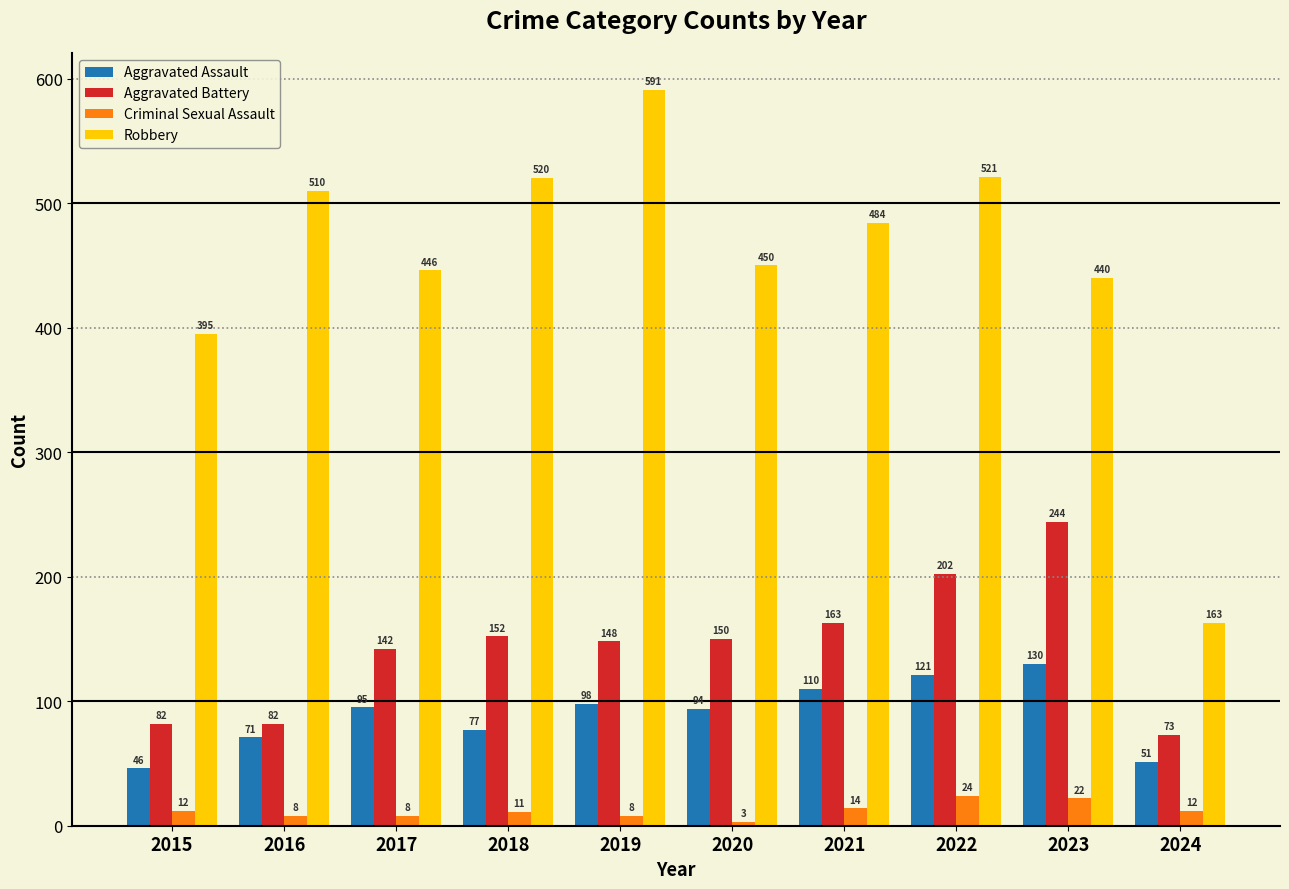

Between 2018 and 2019, which series saw the biggest shift?

Robbery